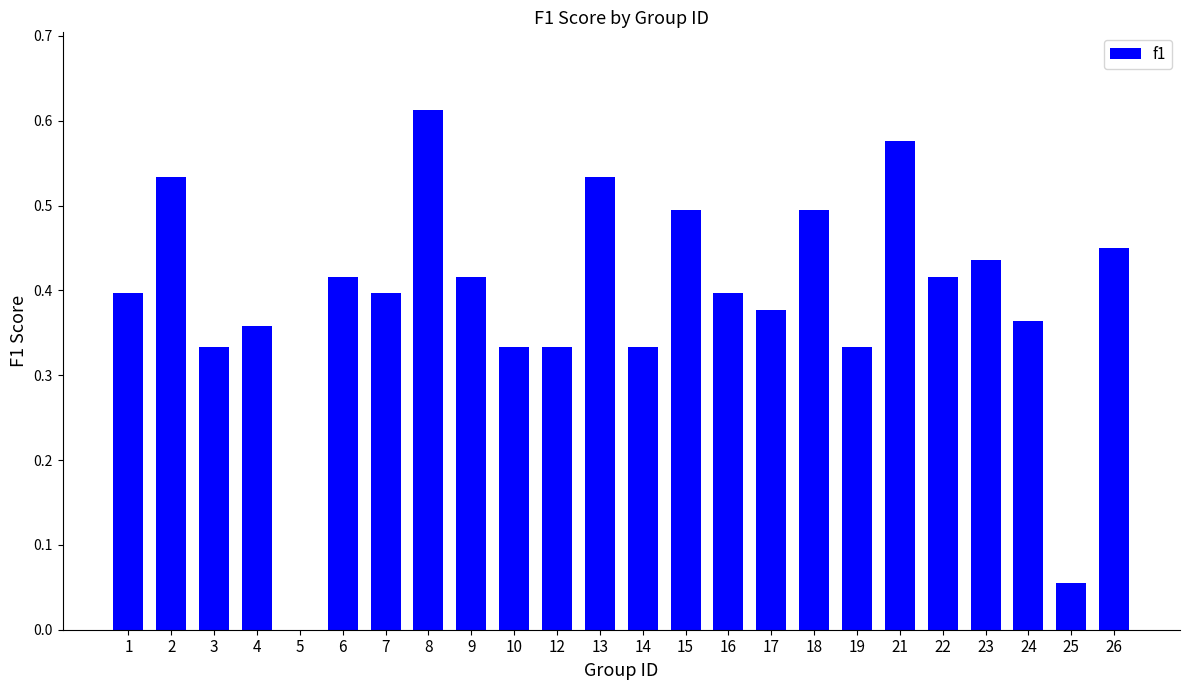

True or false: the data shows 0.4 at 23.

True